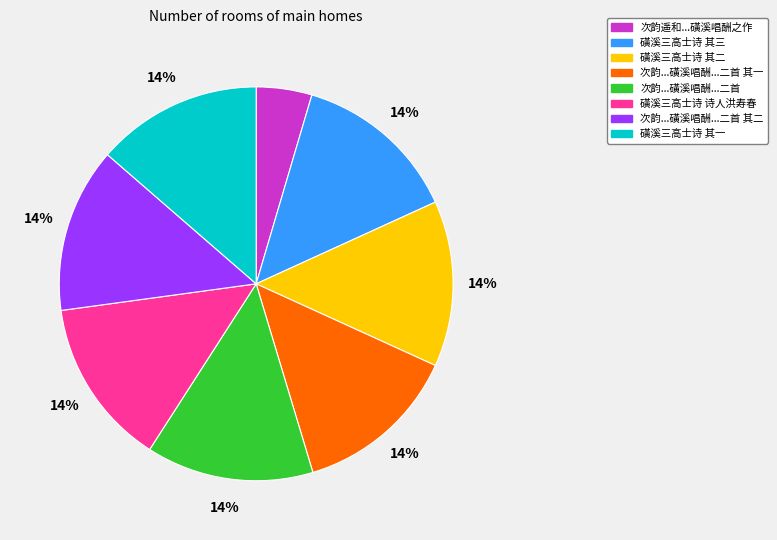

Count the number of slices in the pie.

8